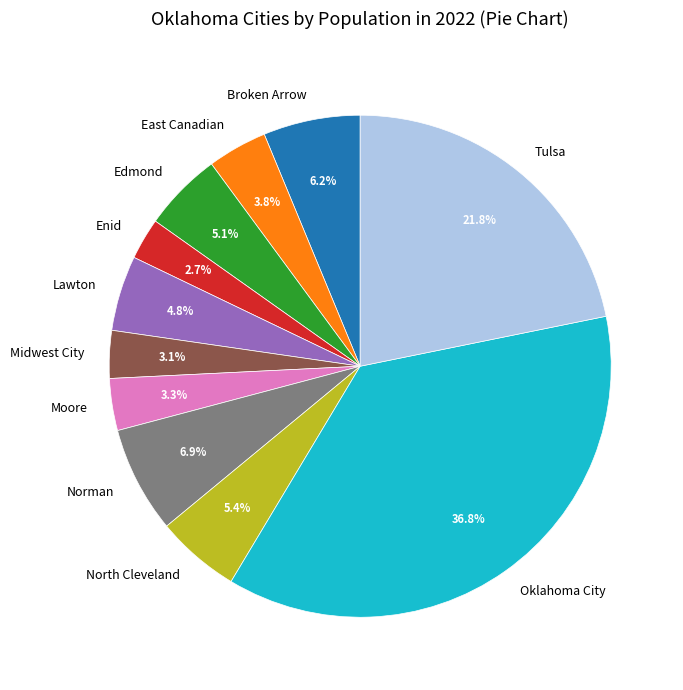

Count the number of slices in the pie.

11